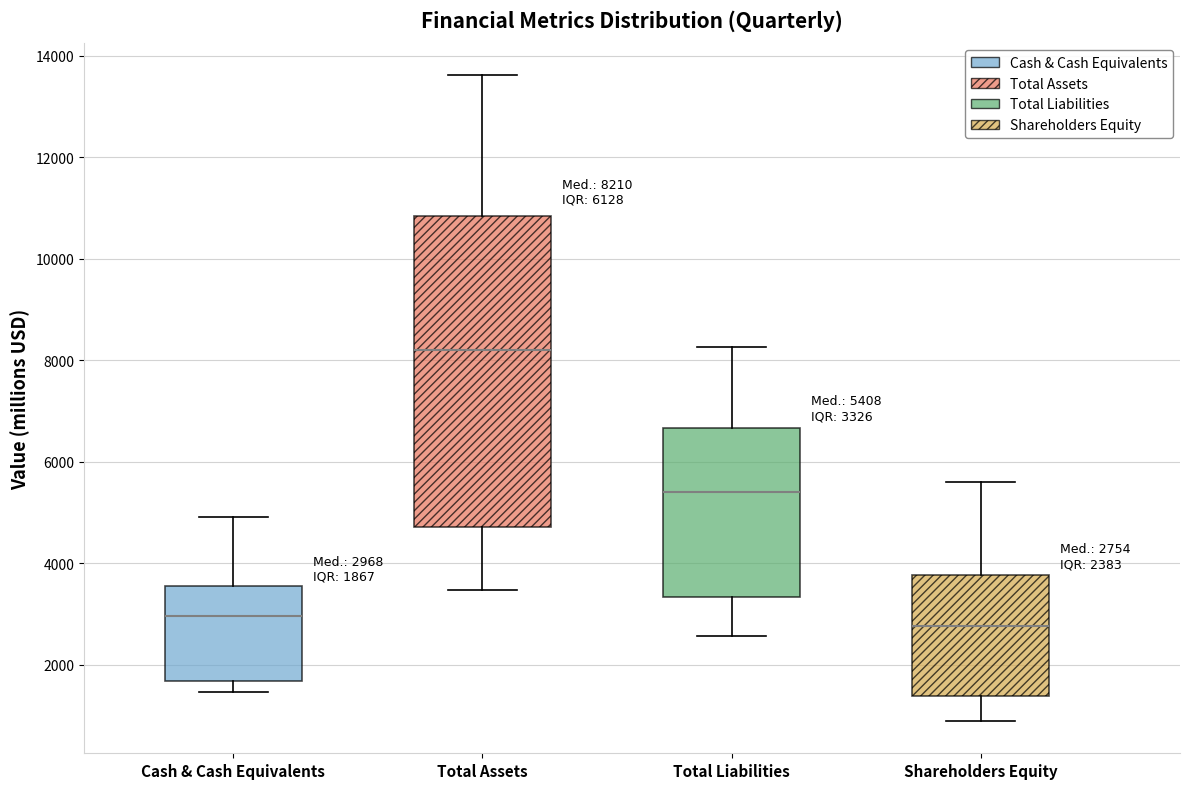

Which box is the tallest, from its lower edge to its upper edge?

Total Assets